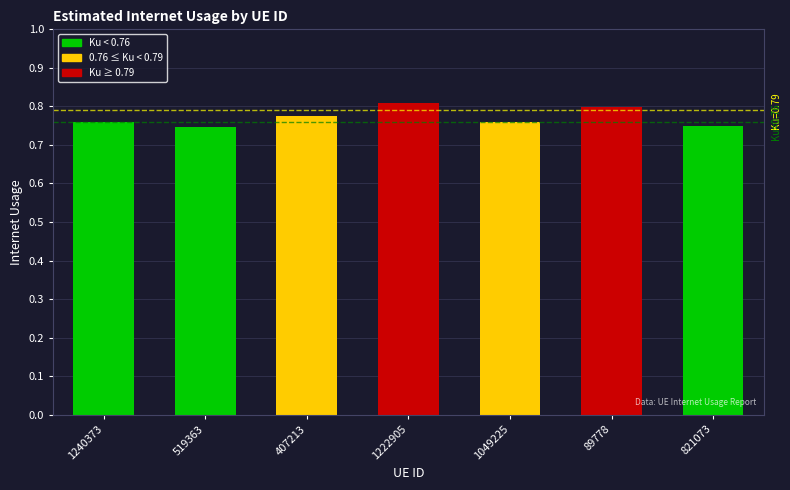

Is it true that the value at 89778 is 0.5?

False